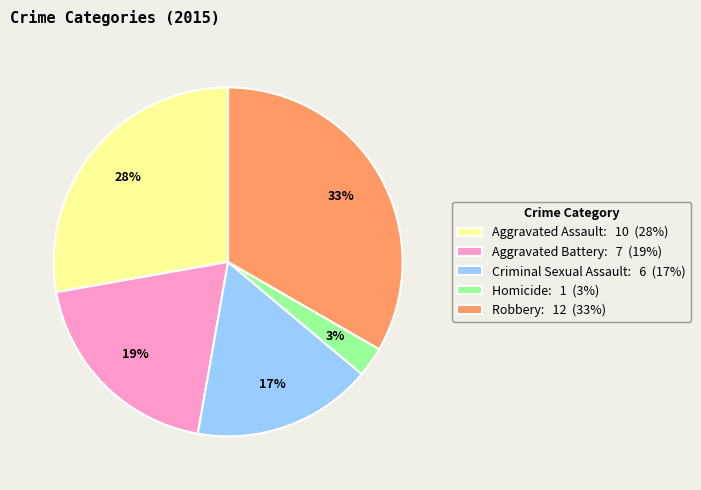

How many segments does this pie chart have?

5